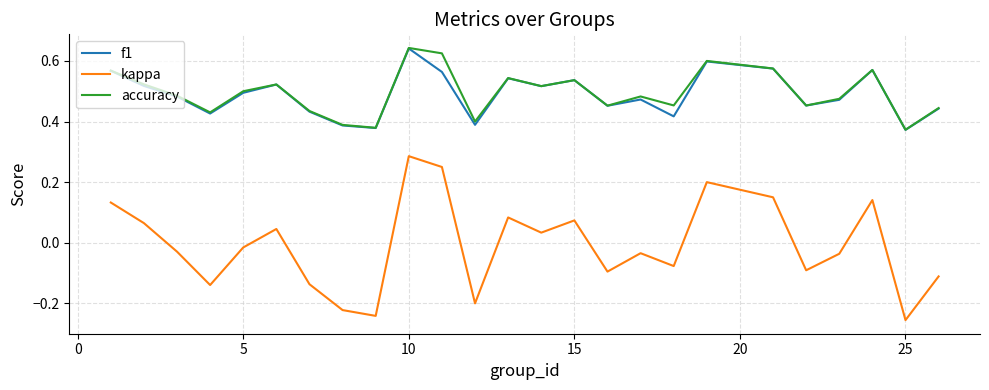

Which series has the widest spread of values?

kappa